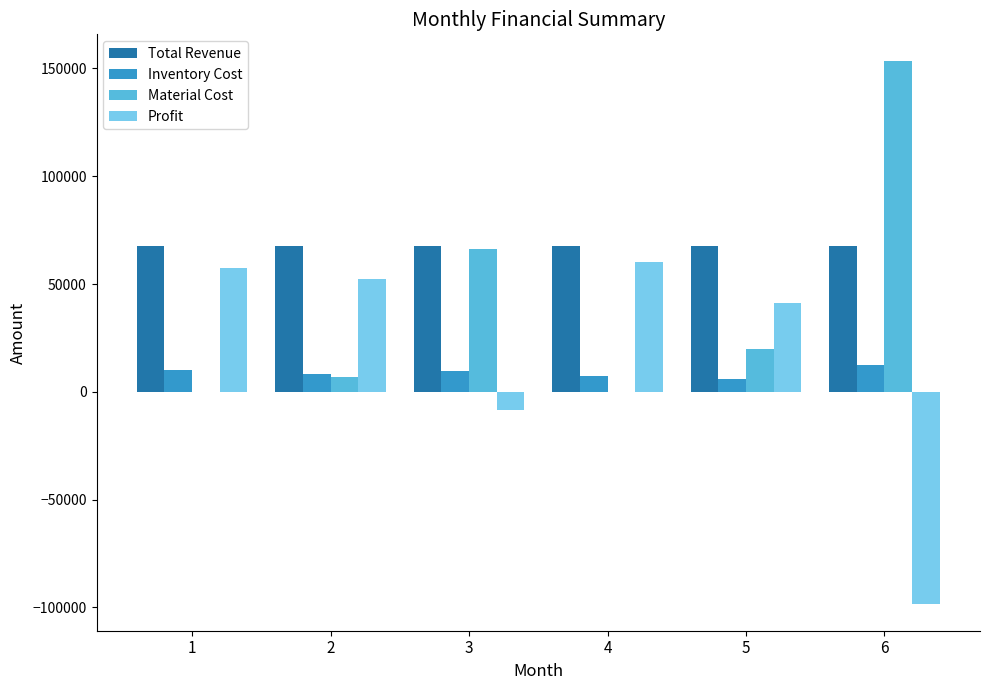

The value of Profit at 5 is 41410.2. True or false?

True